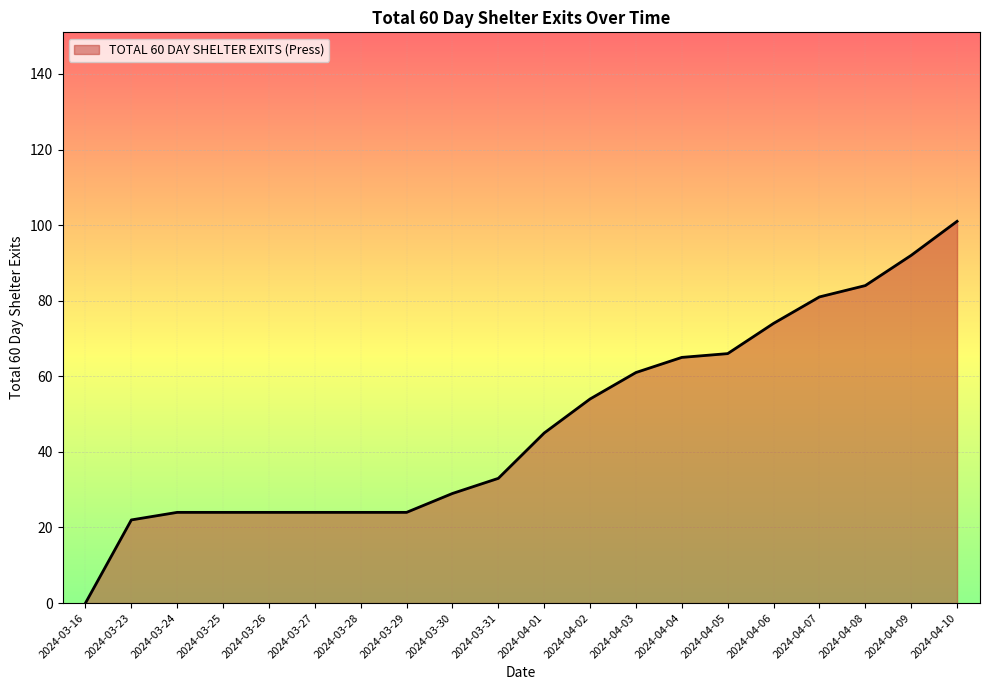

Reading left to right, transcribe all the data shown in this chart.

0	22	24	24	24	24	24	24	29	33	45	54	61	65	66	74	81	84	92	101